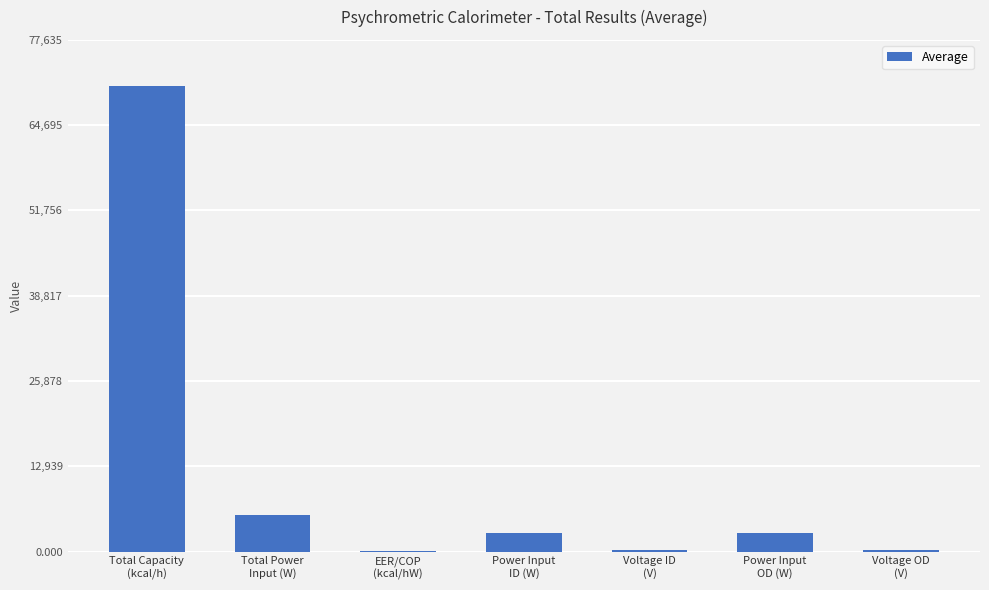

Which category has the highest value across all series?

Total Capacity
(kcal/h)